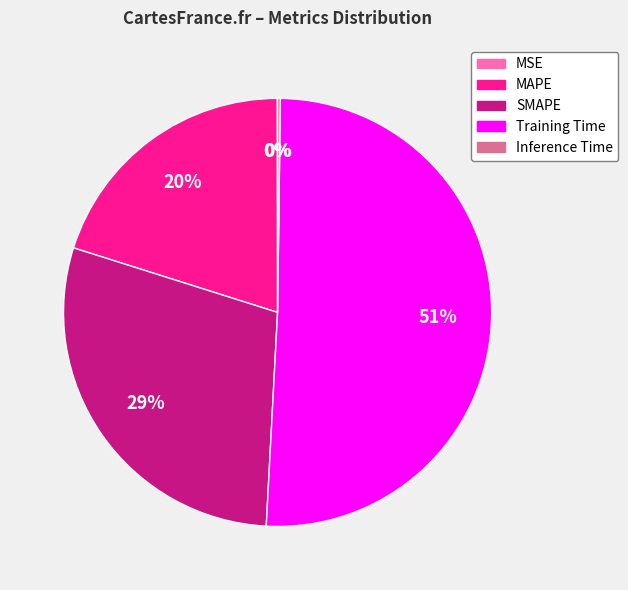

What is the largest slice in the pie chart?

Training Time